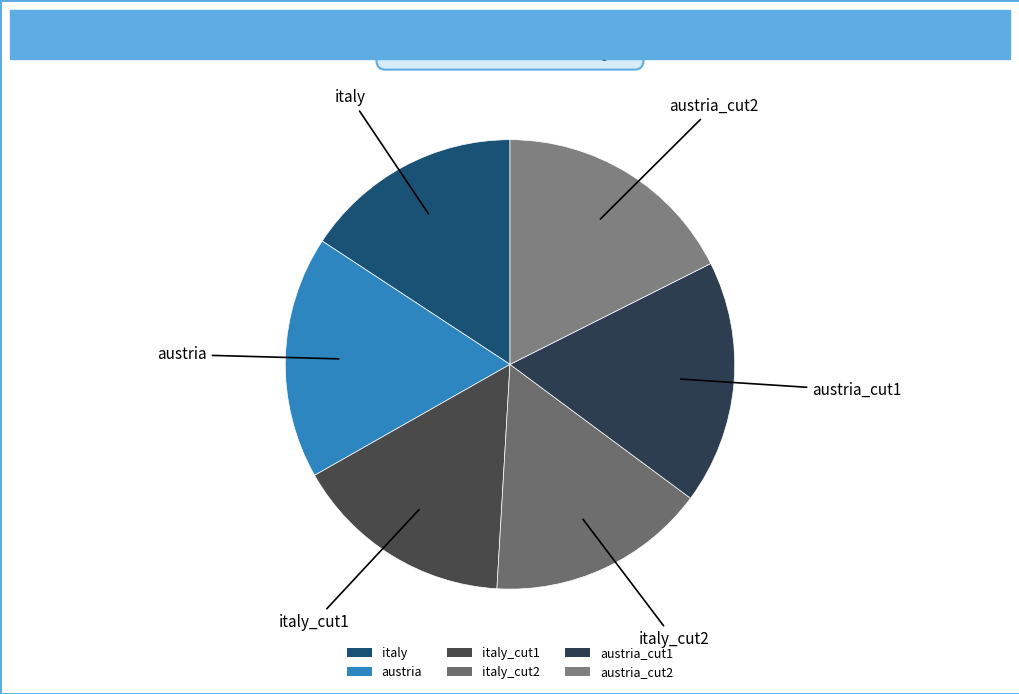

Is there a majority slice in this chart?

No